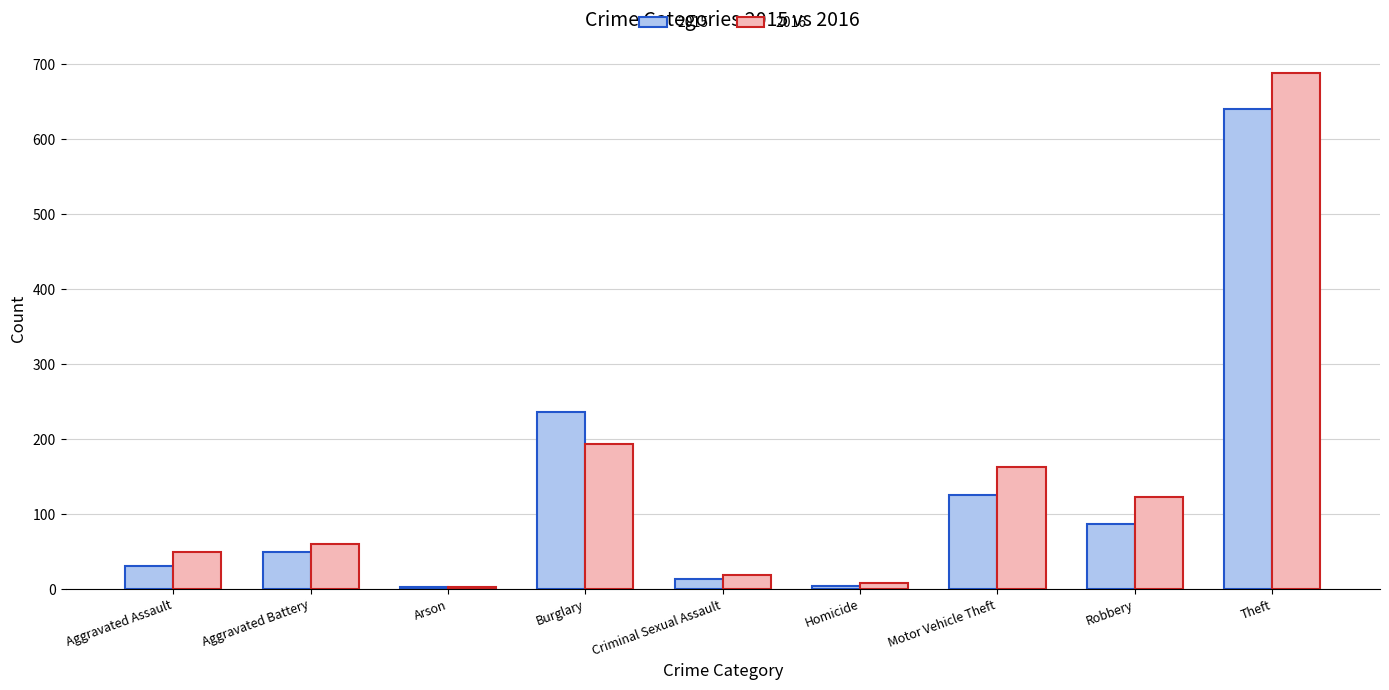

Is the value of 2016 at Burglary greater than the value of 2015 at Criminal Sexual Assault?

Yes